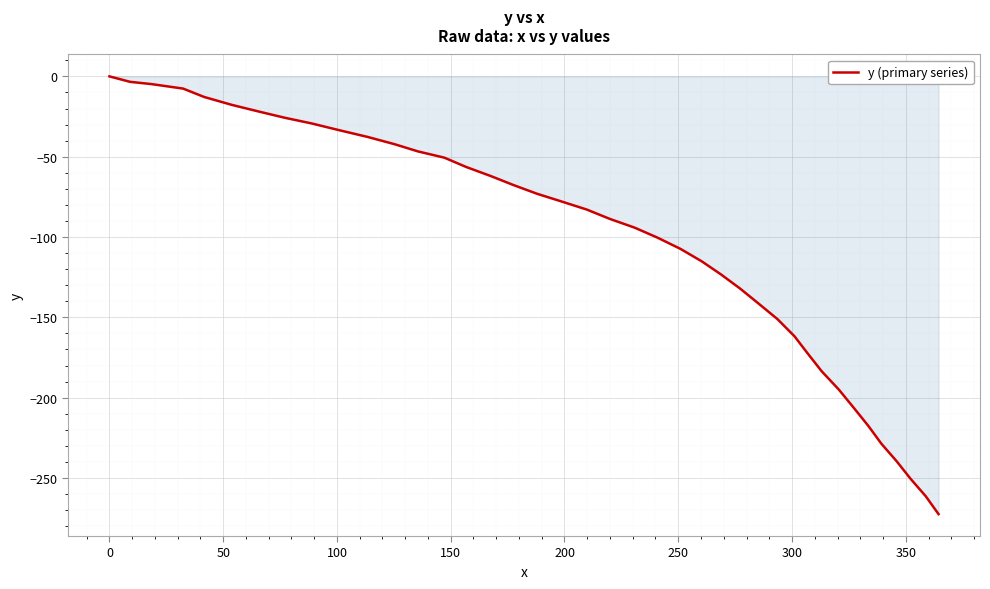

What is the difference between the maximum and minimum values?

272.5